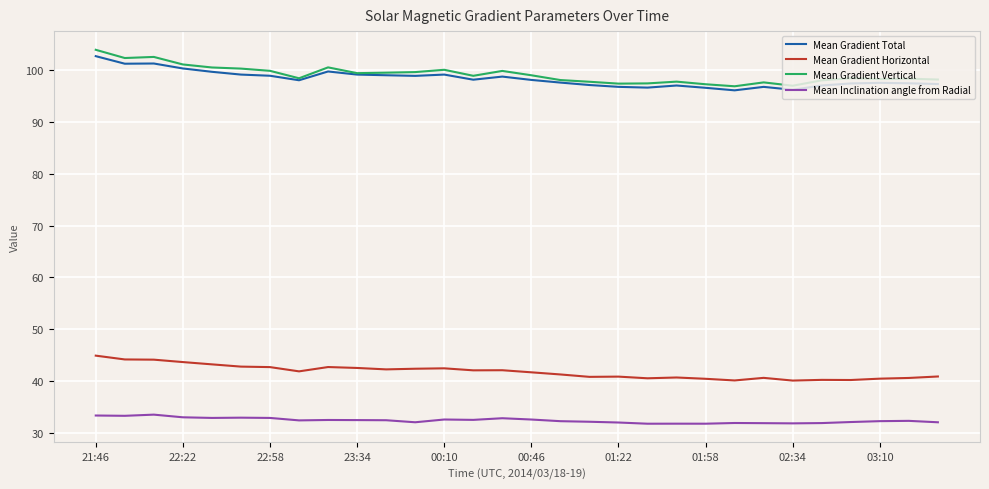

Which series has the widest spread of values?

Mean Gradient Vertical